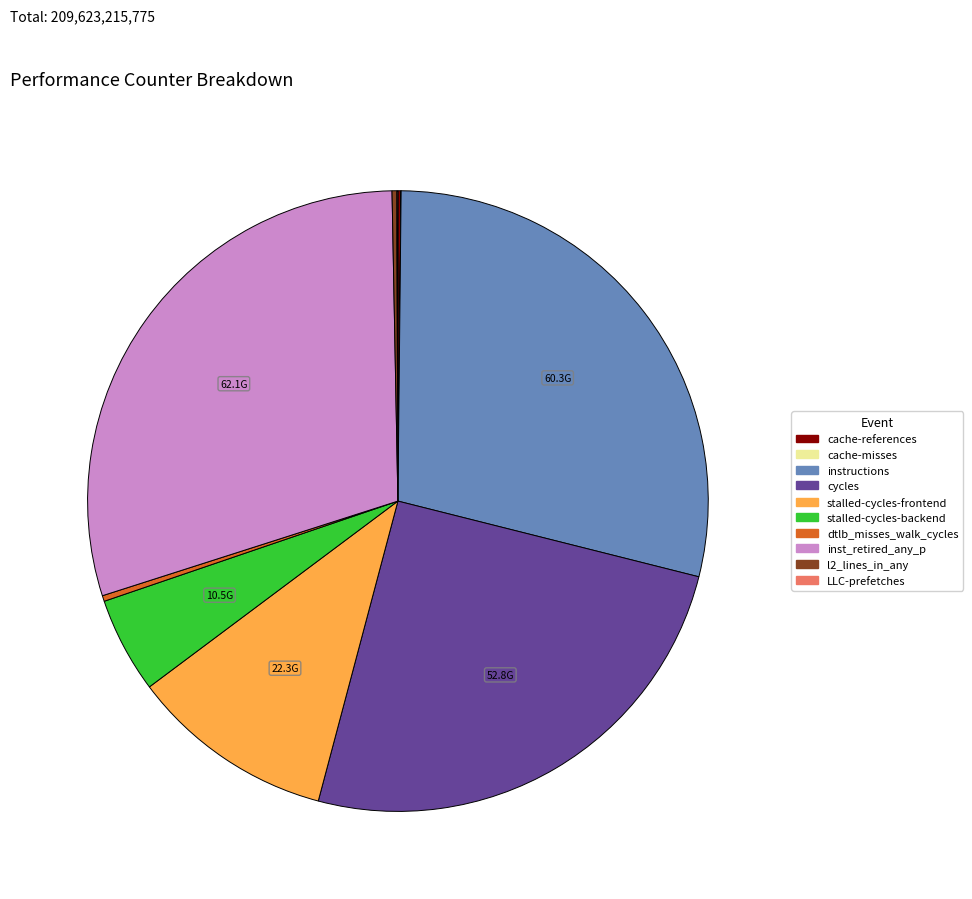

Which has a higher value, stalled-cycles-backend or instructions?

instructions